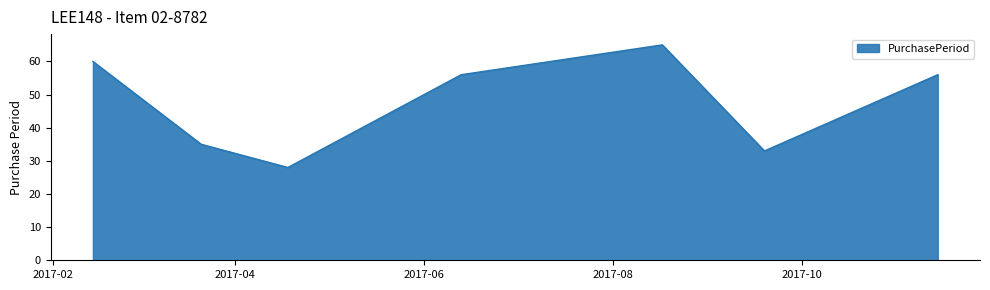

What is the average value?

48